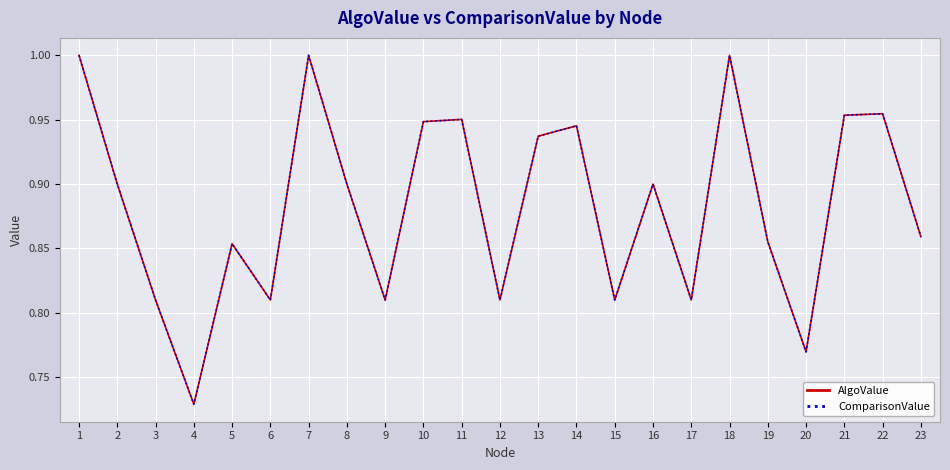

Does the chart have visible grid lines?

Yes